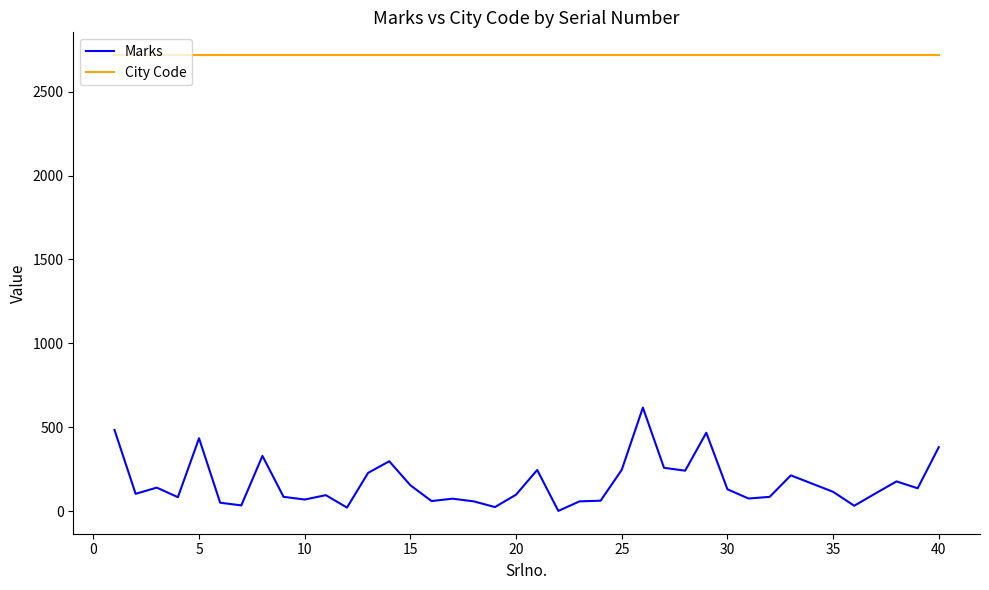

Count the number of categories in the chart.

40